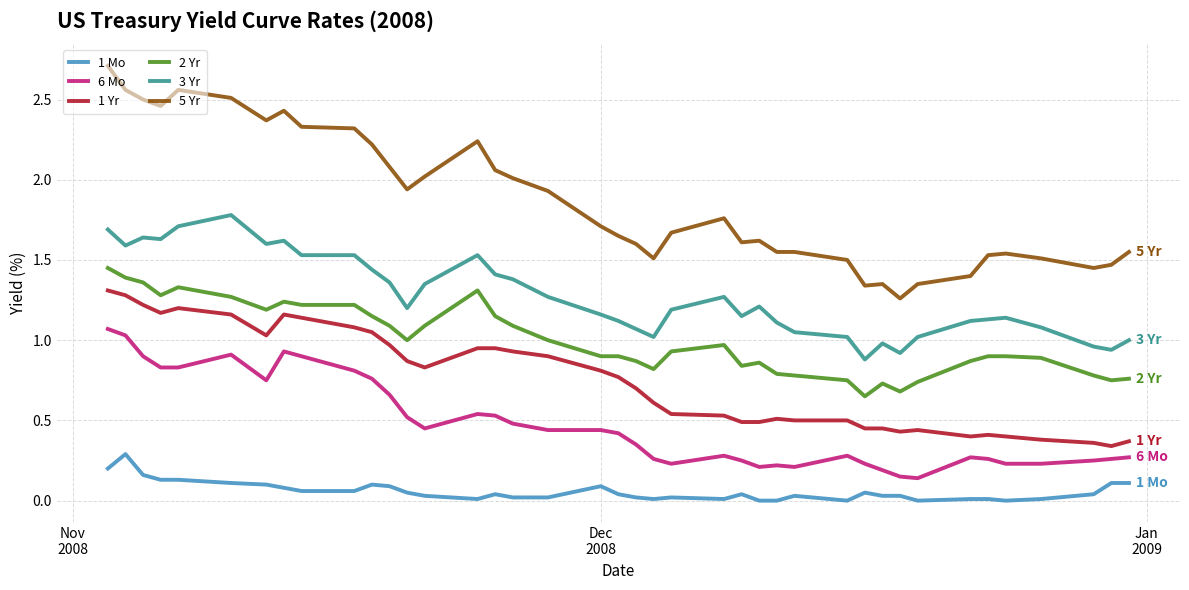

What are all the series names shown in the legend?

1 Mo, 6 Mo, 1 Yr, 2 Yr, 3 Yr, 5 Yr